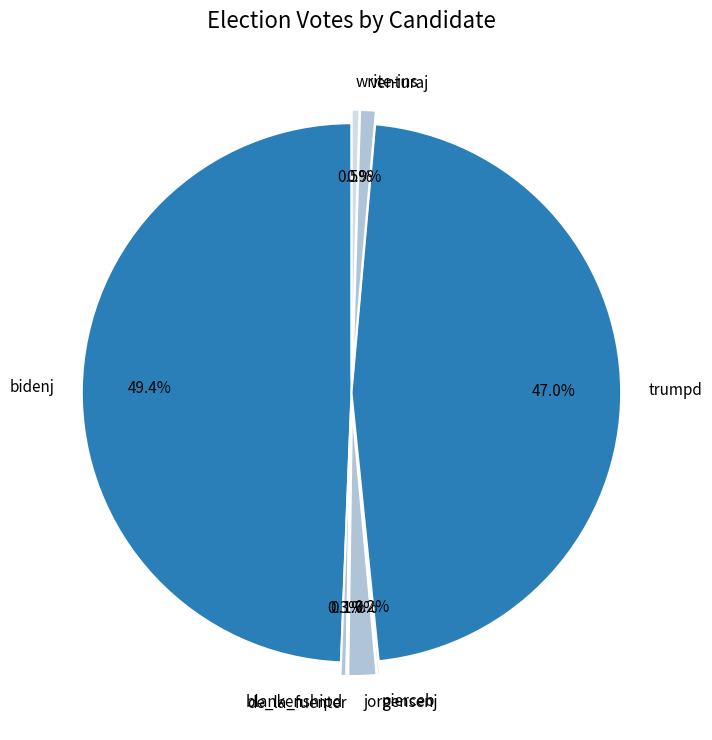

Does venturaj account for over 50% of the chart?

No